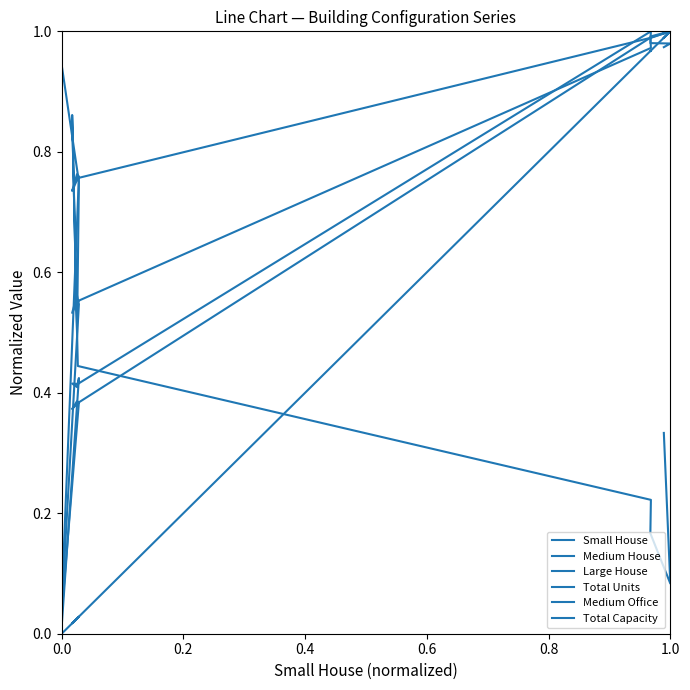

Which series has the largest total across all categories?

Total Capacity